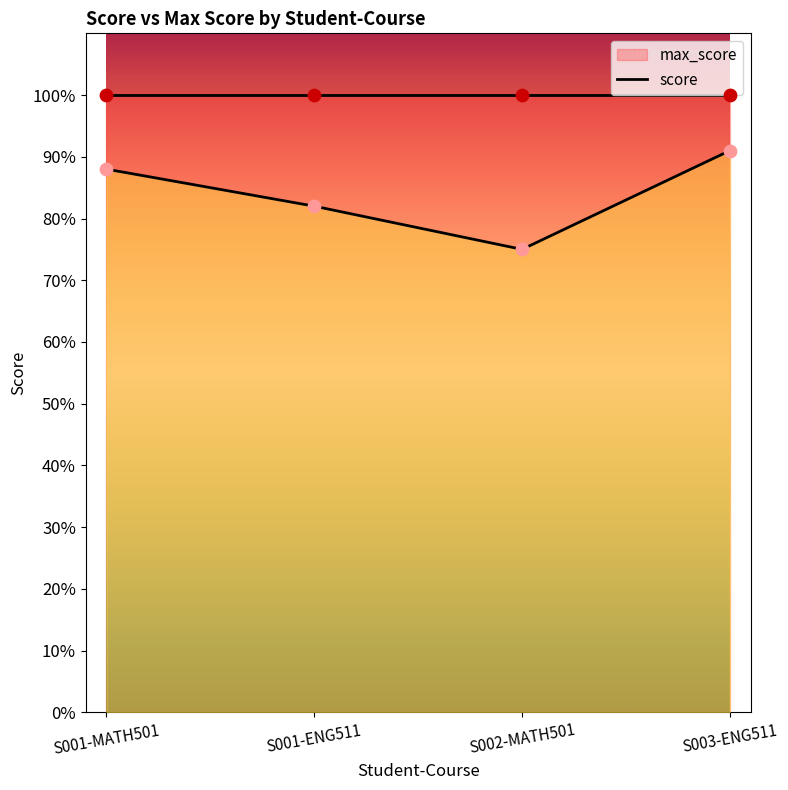

What is the ratio of the value at S003-ENG511 to the value at S001-MATH501?

1.0